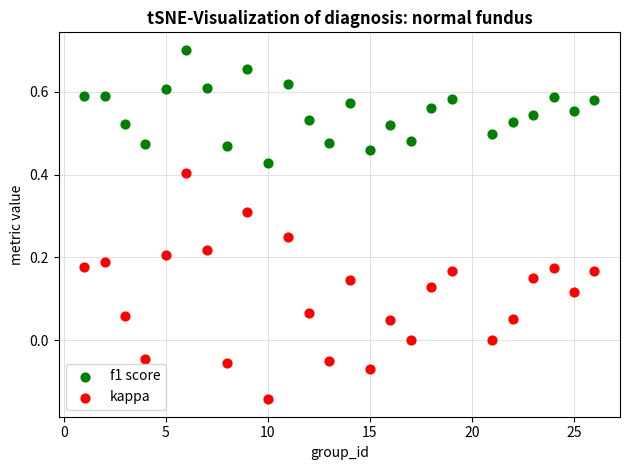

Which series contains the lowest Y value?

kappa